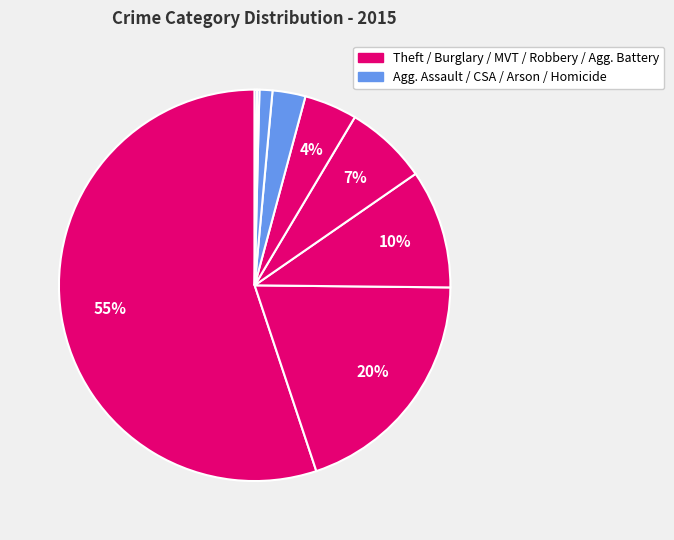

How many slices are in this pie chart?

9